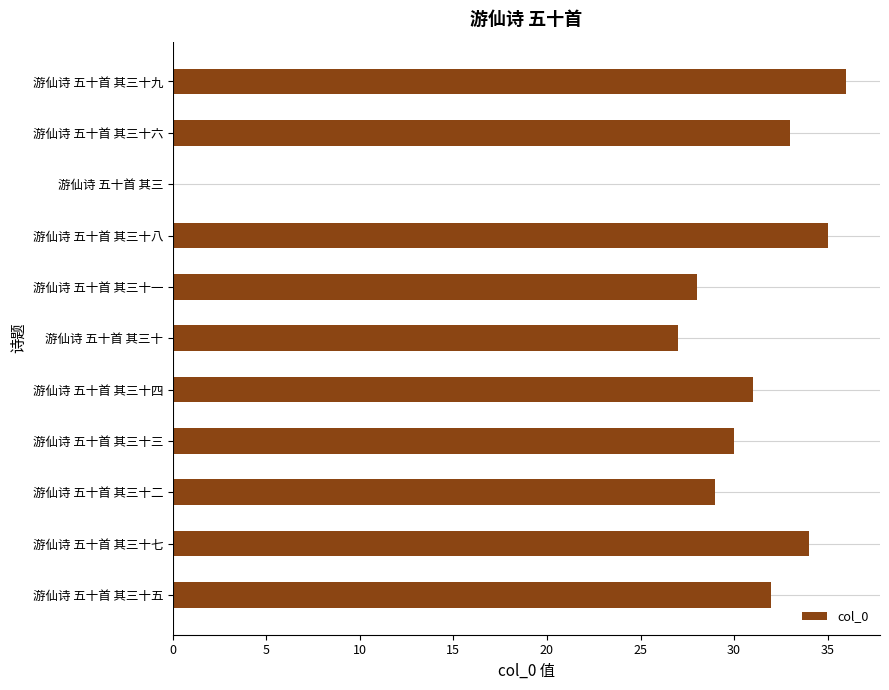

What is the average value?

29